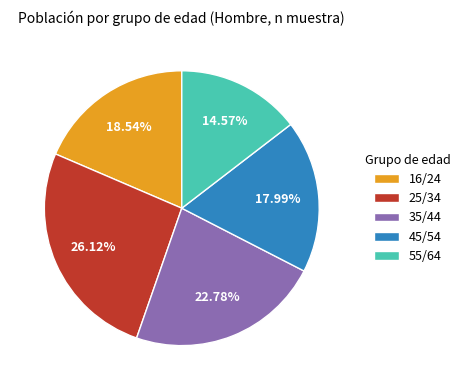

Which category has the biggest portion of the pie?

25/34